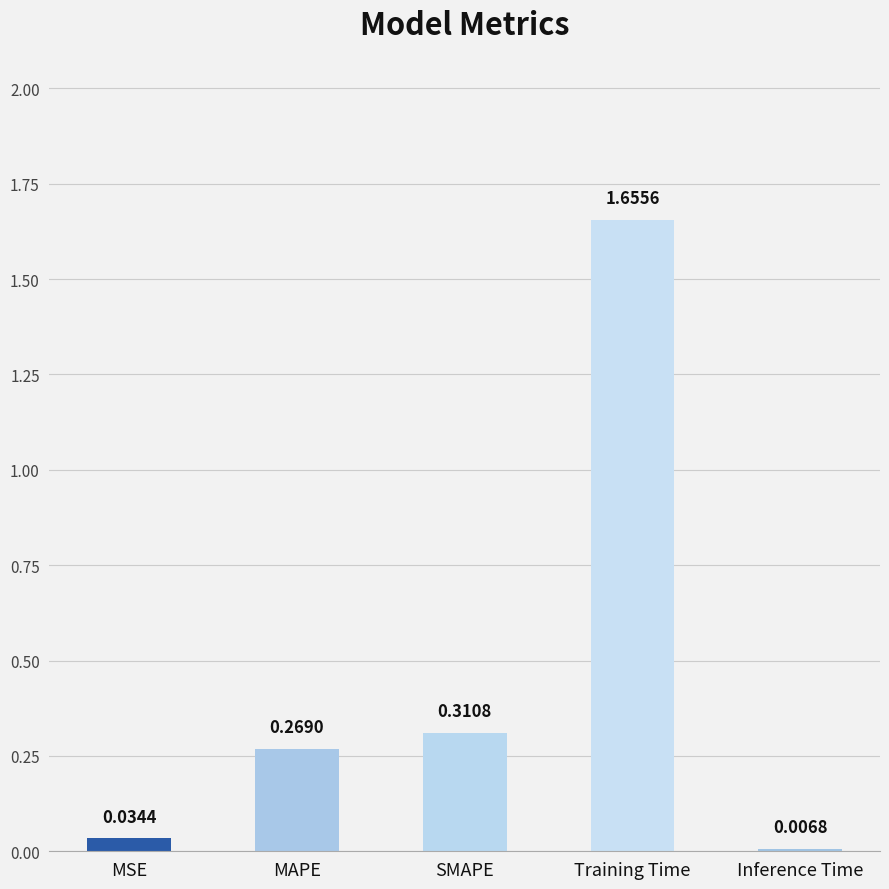

What is the label of the 2nd bar from the left?

MAPE